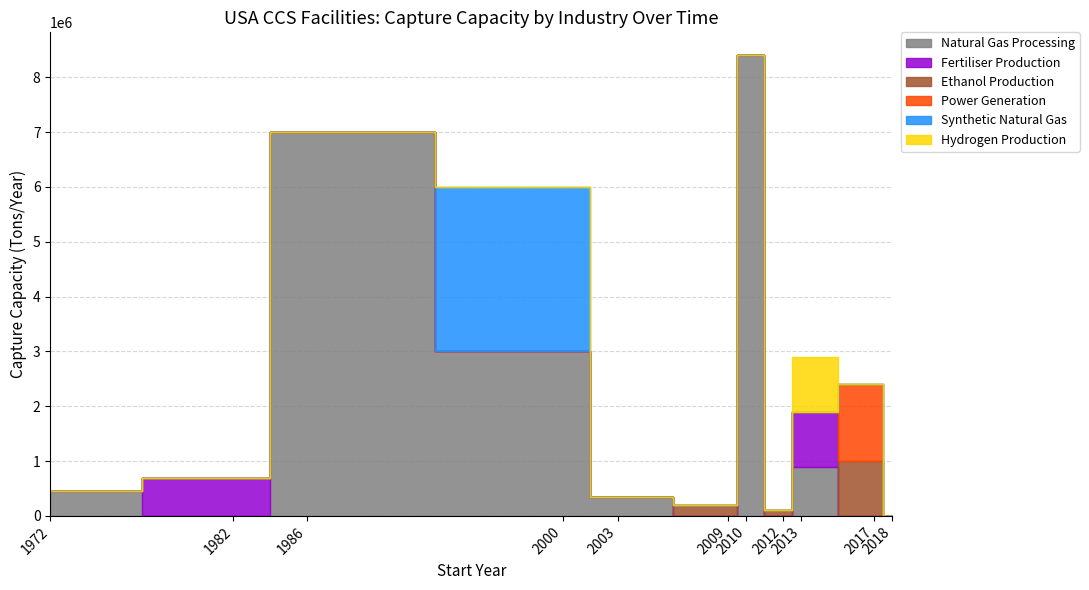

How many lines are shown in the chart?

6